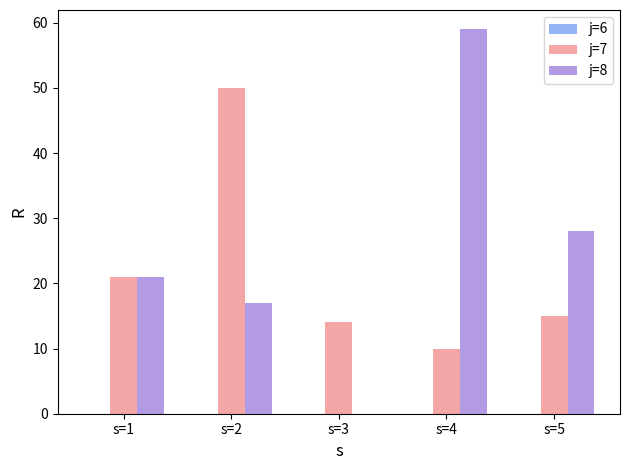

The j=7 series shows 87 at s=2. True or false?

False